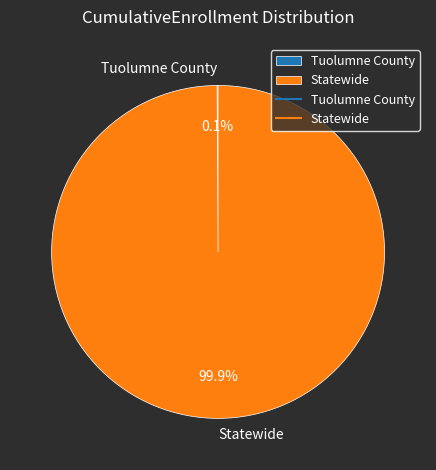

Does Statewide account for over 50% of the chart?

Yes